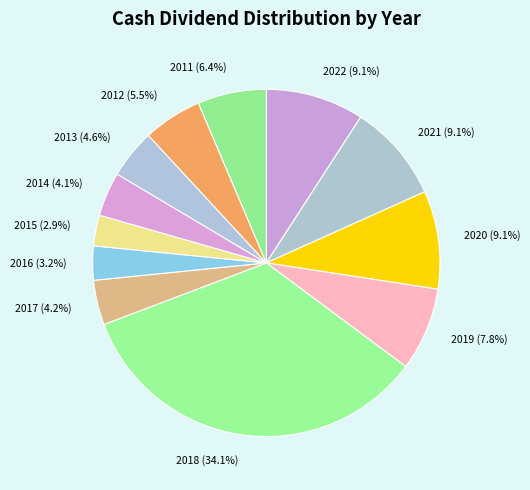

Between 2017 and 2016, which is larger?

2017